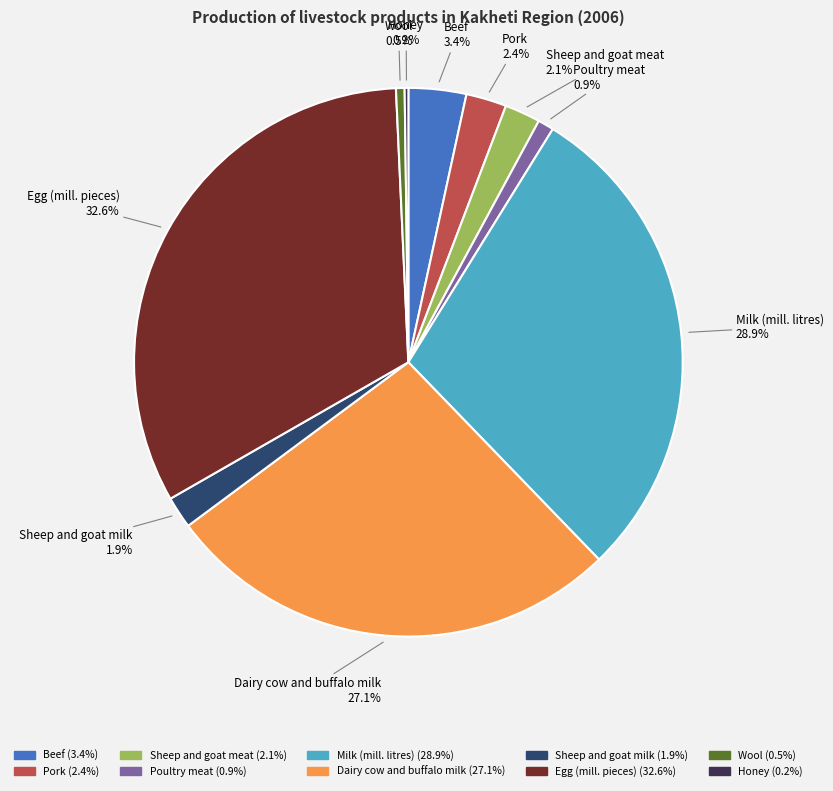

Which has a higher value, Egg (mill. pieces) or Dairy cow and buffalo milk?

Egg (mill. pieces)